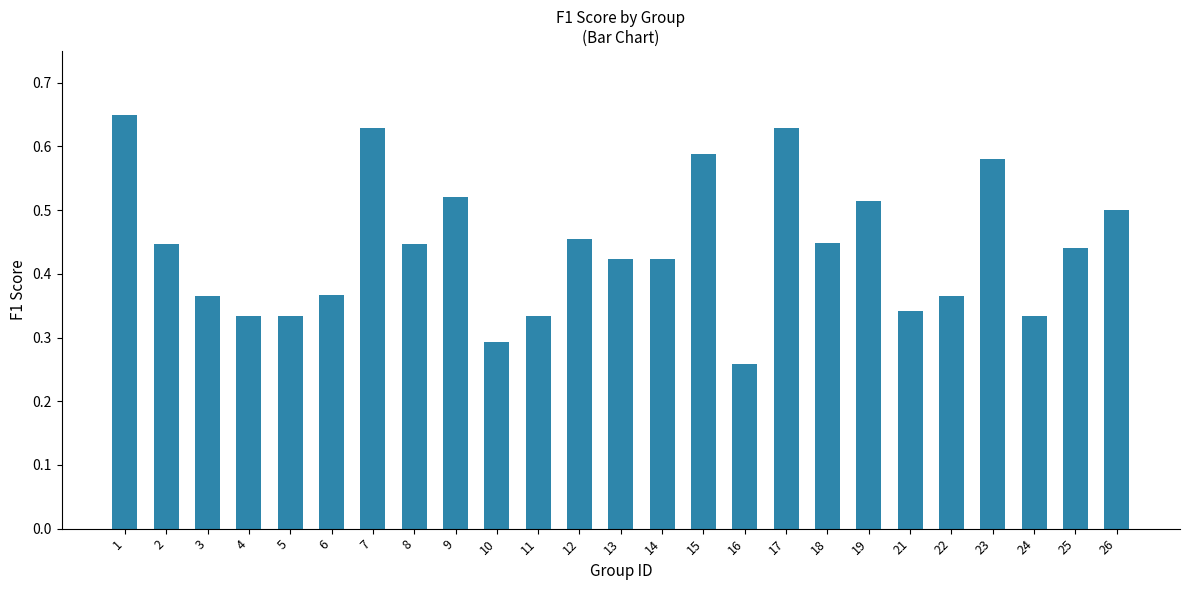

Which category has the highest value across all series?

1